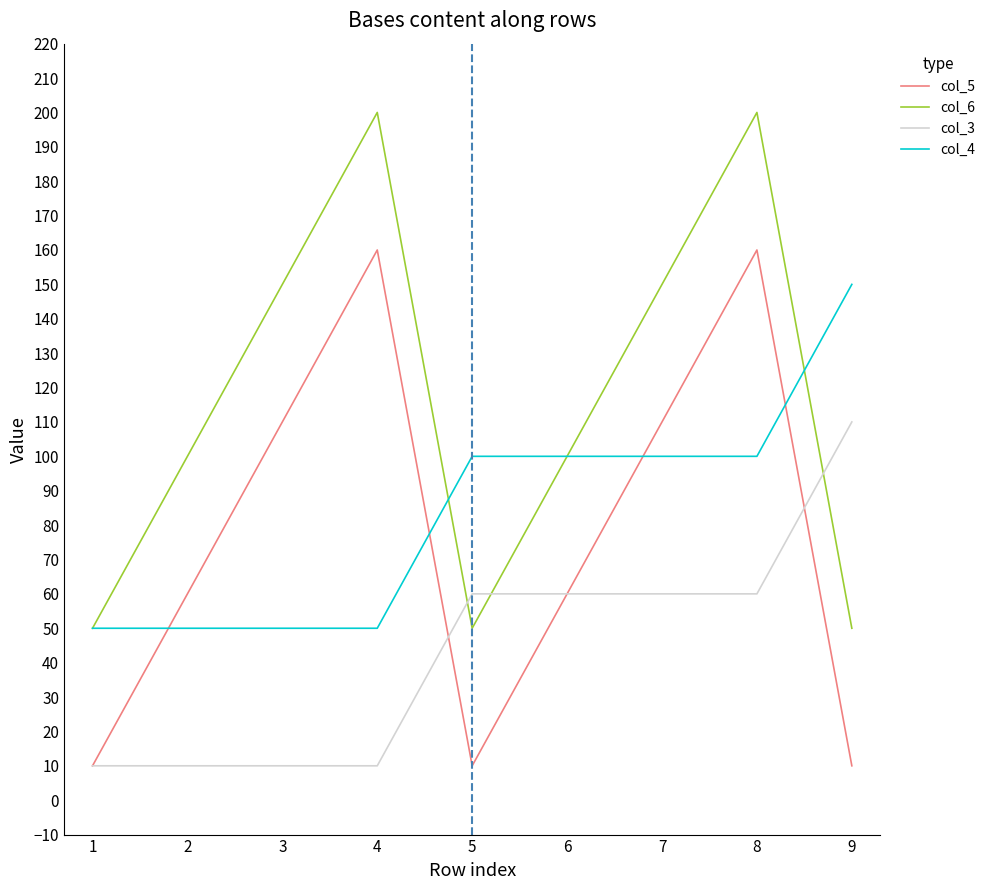

True or false: col_5 and col_6 intersect in this chart.

False